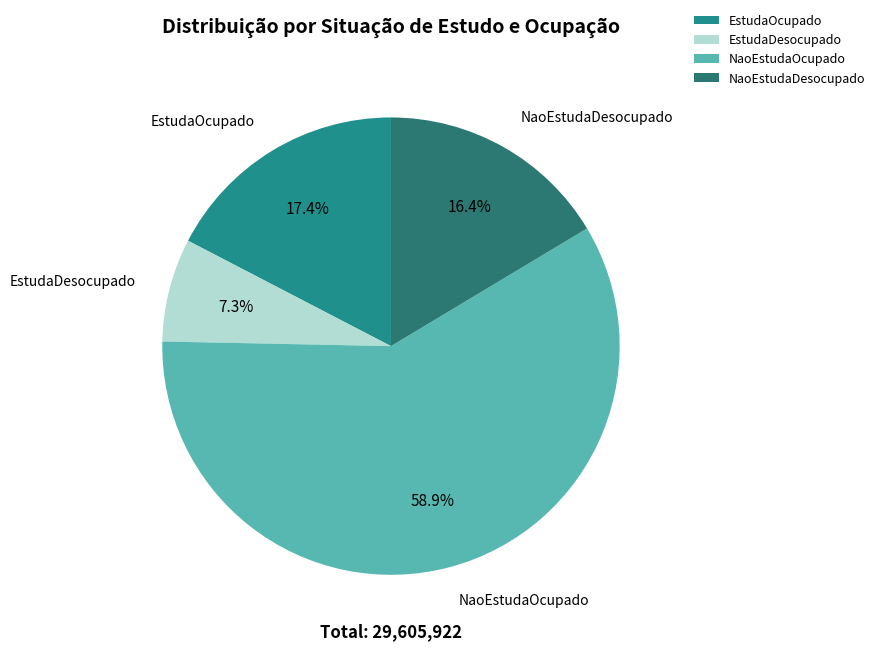

True or false: NaoEstudaOcupado accounts for 59% of the total.

True